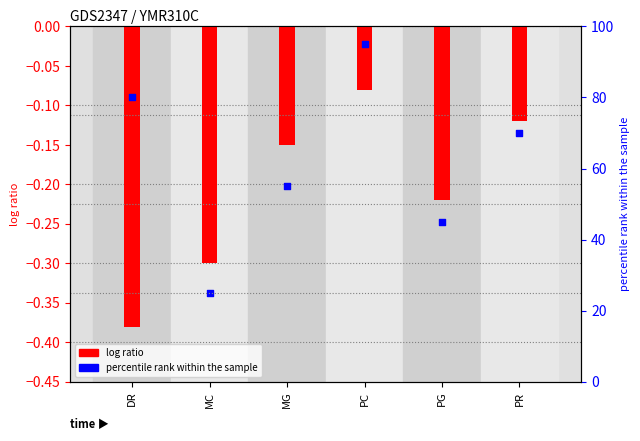

Which series has the largest total across all categories?

percentile rank within the sample